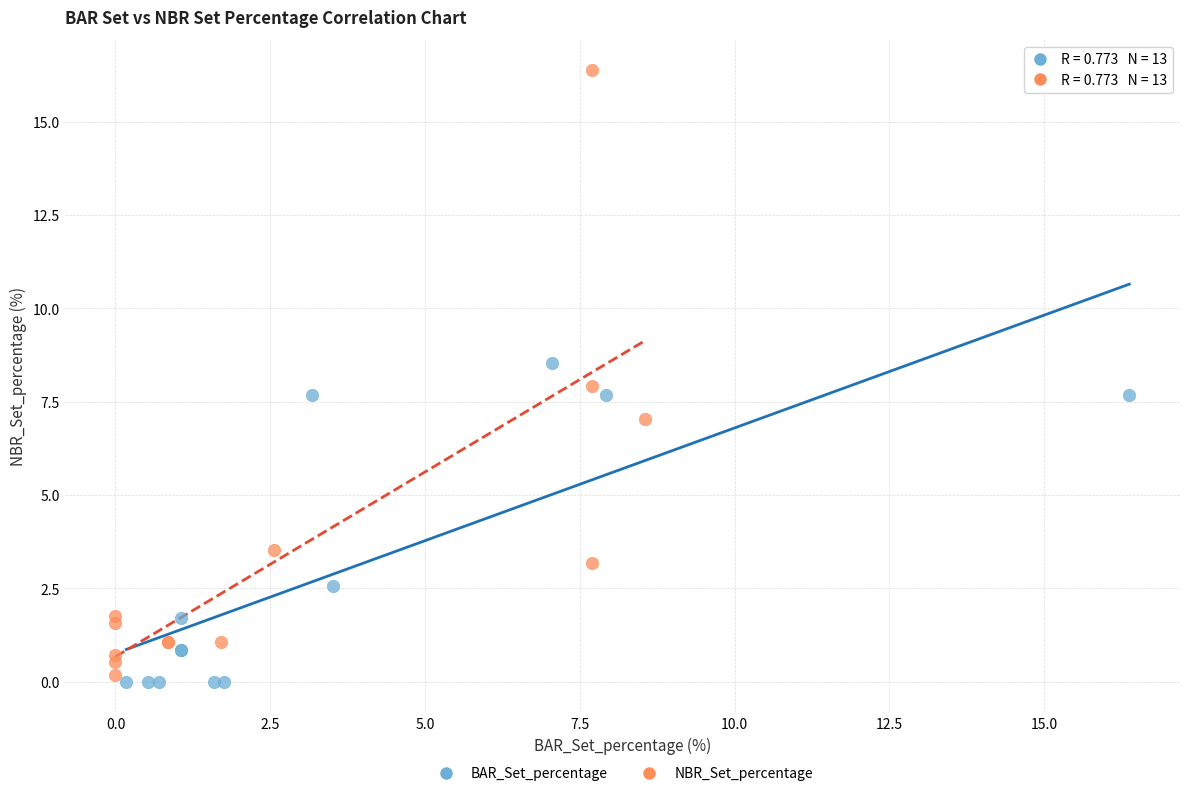

Which series has the largest Y range (max minus min)?

NBR_Set_percentage